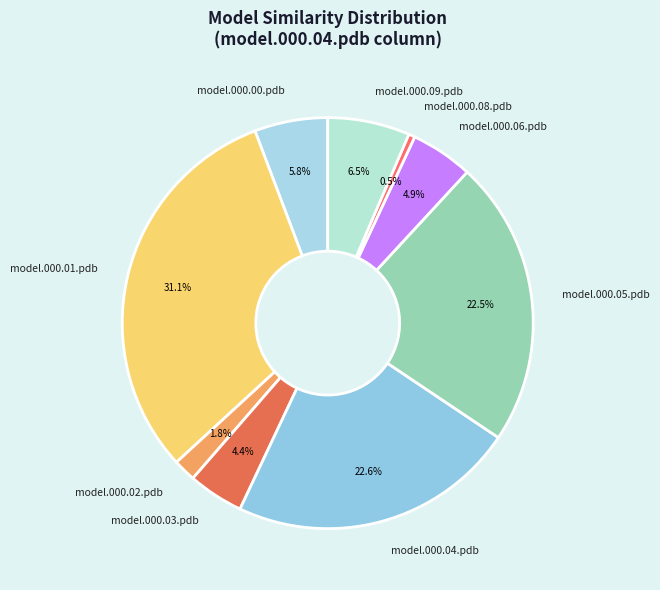

Approximately how many times larger is the value at model.000.03.pdb compared to model.000.09.pdb?

0.7